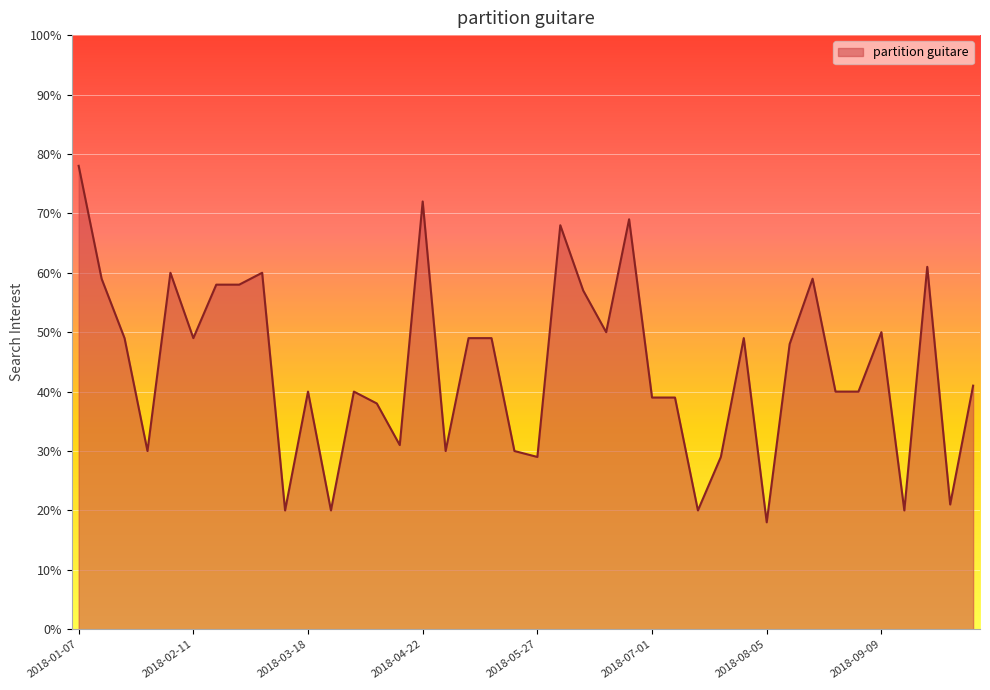

What is the difference between the maximum and minimum values?

60